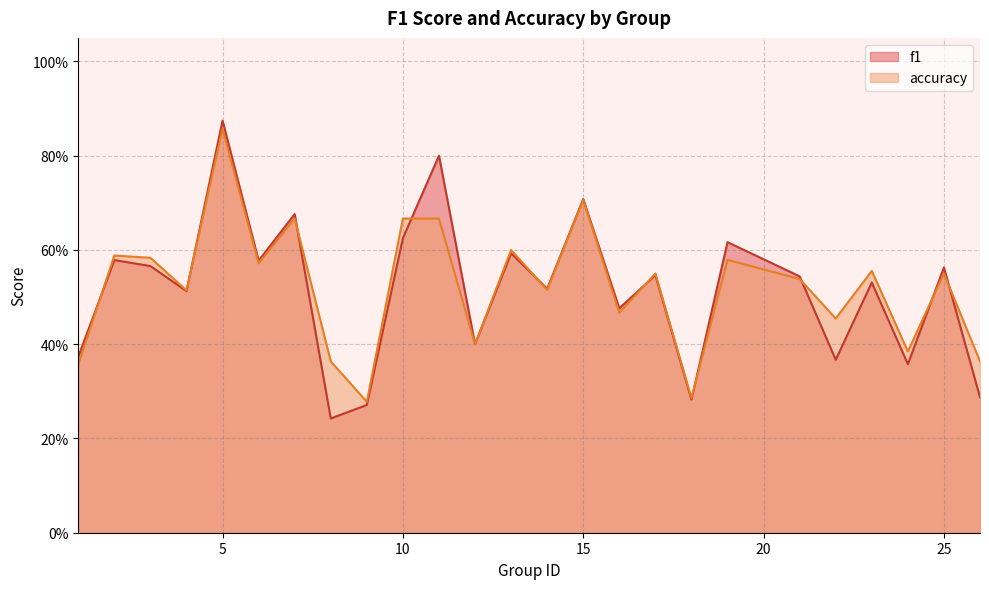

How many lines are shown in the chart?

2